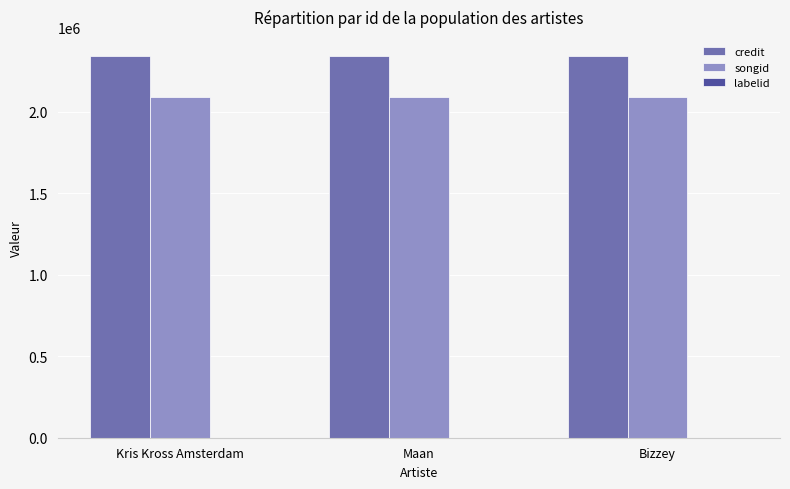

Is it true that songid equals 976440 at Maan?

False